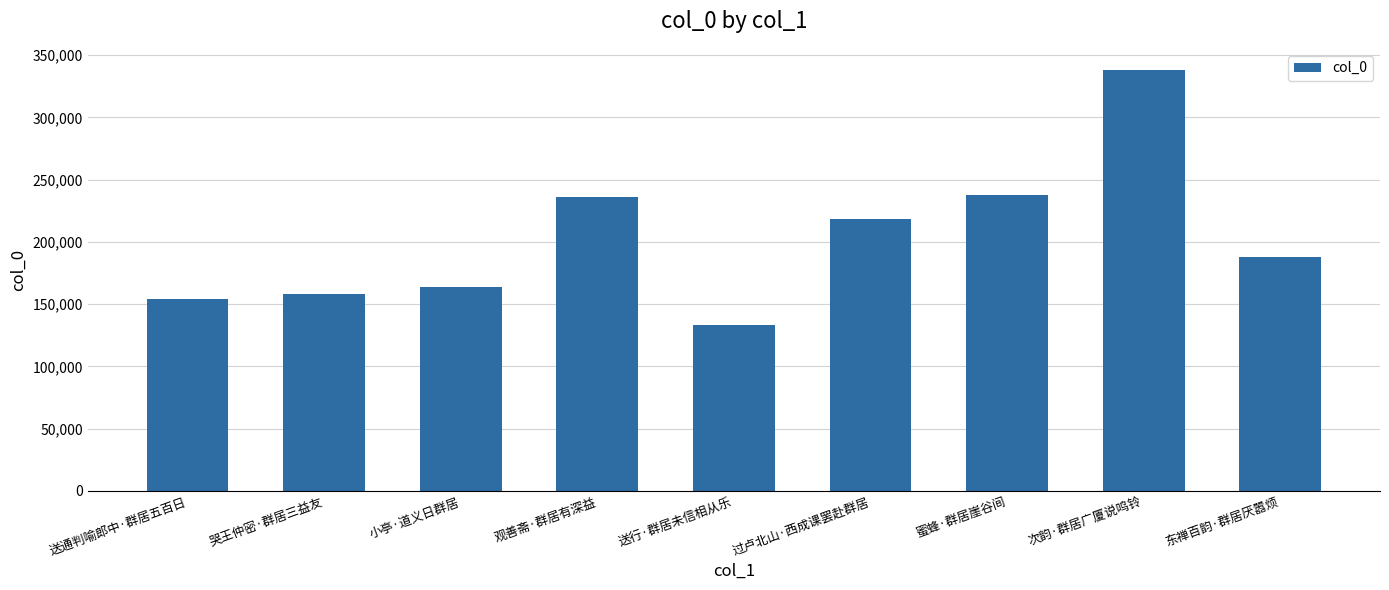

The value at 蜜蜂·群居崖谷间 is 237978. True or false?

True